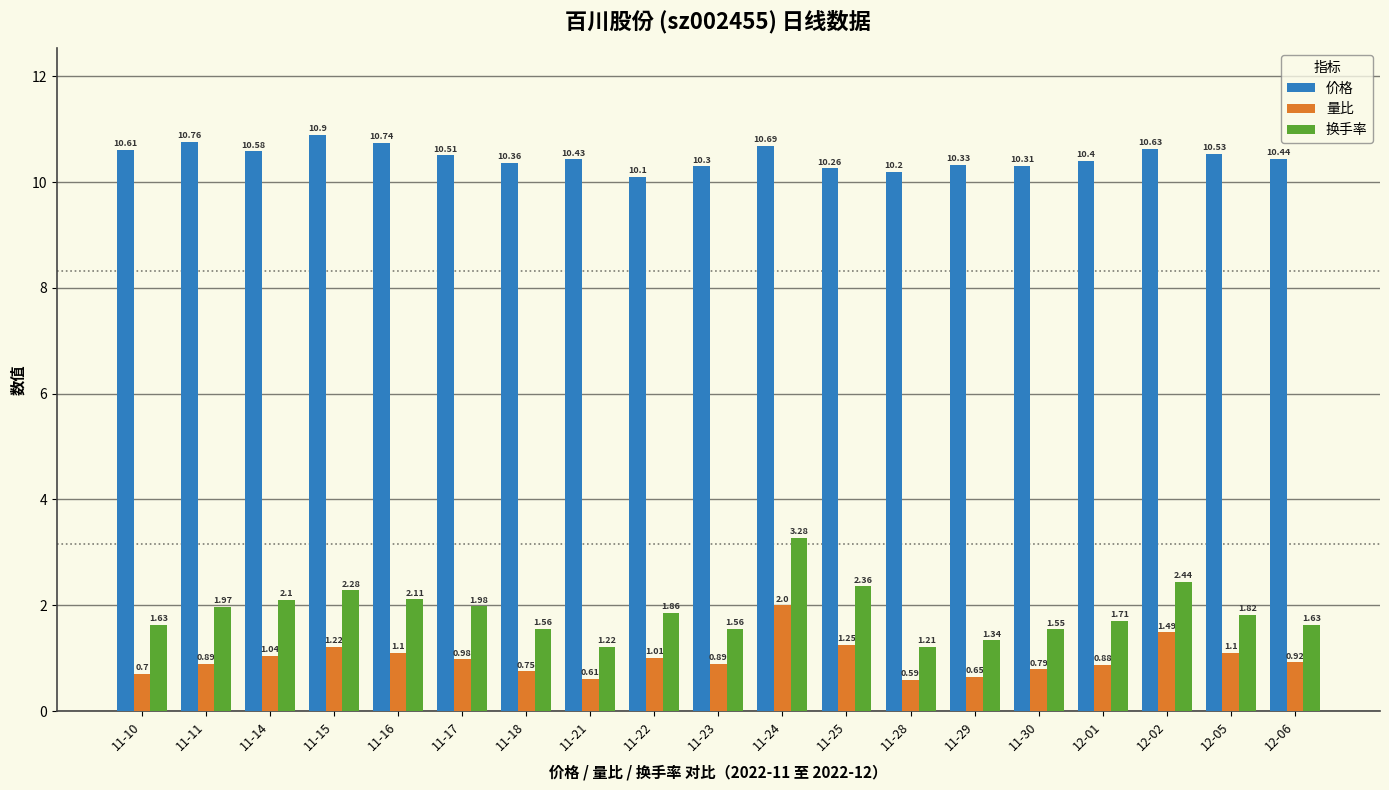

Between 11-11 and 12-06, which series saw the biggest shift?

换手率